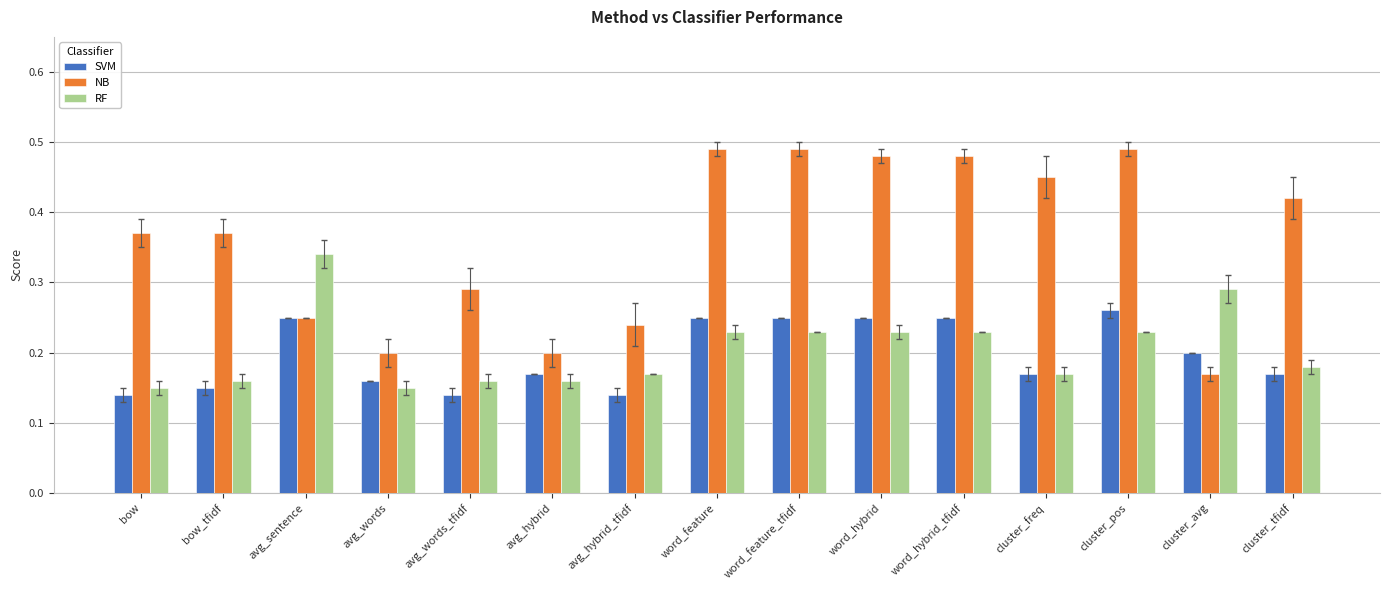

Which series changed the most between bow and avg_words?

NB